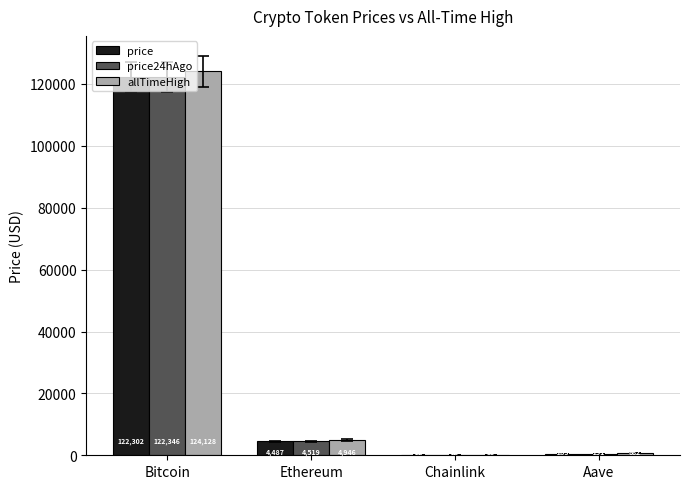

Between Ethereum and Aave, which series saw the biggest shift?

allTimeHigh